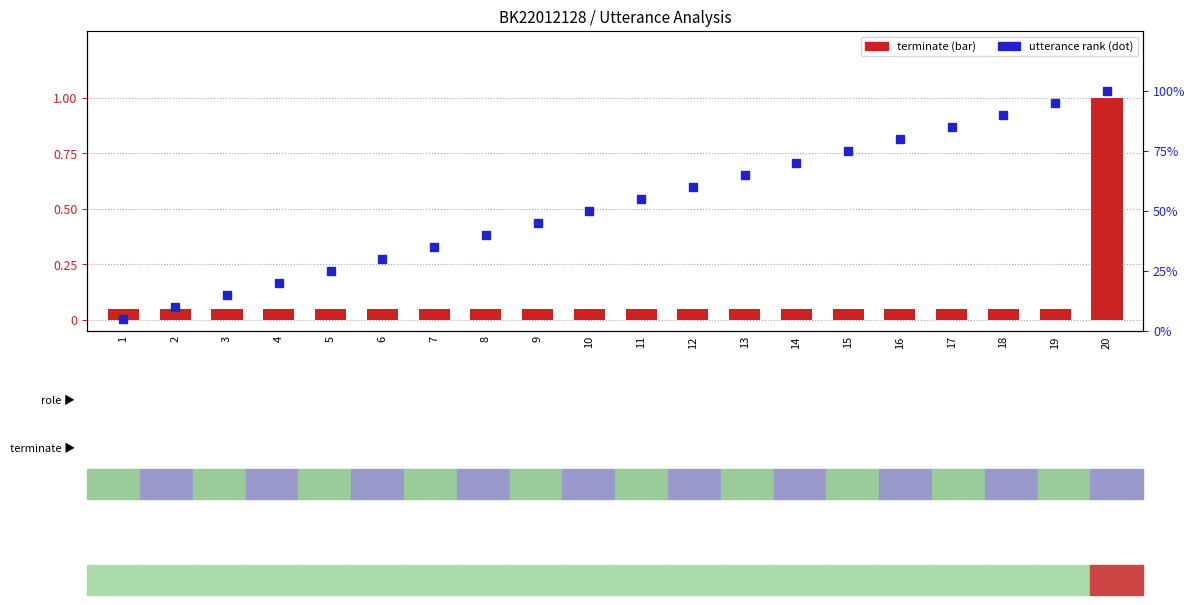

Count the number of data series in this chart.

2